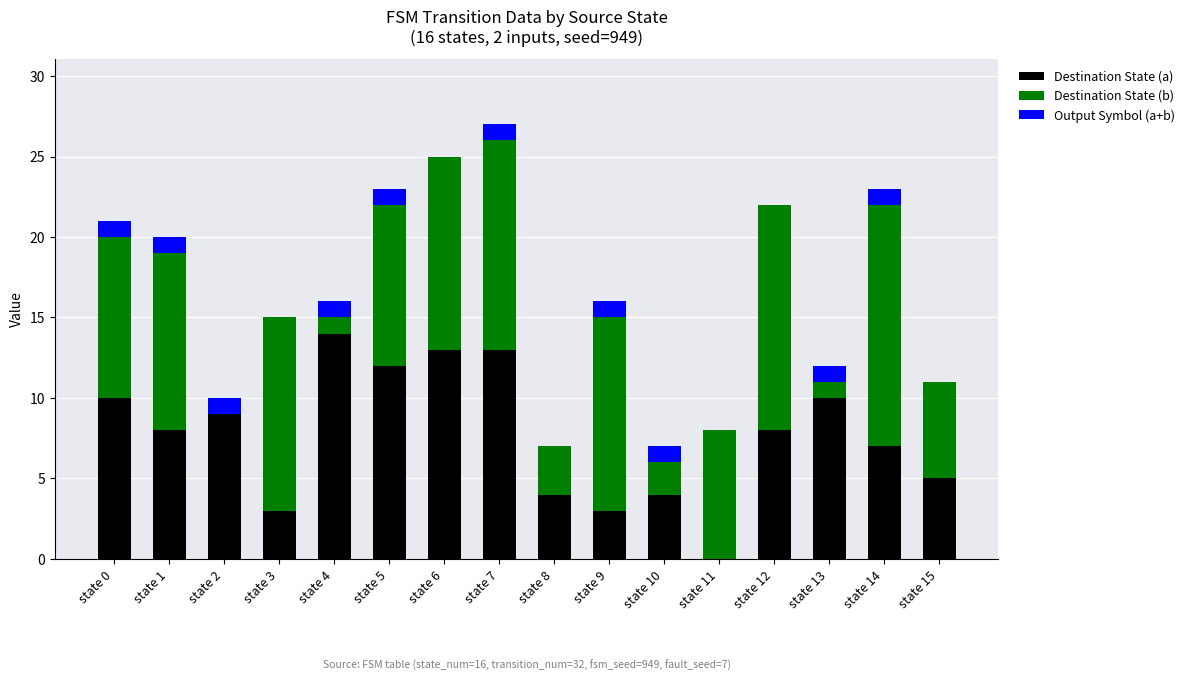

At which category is the sum across all series the highest?

state 7